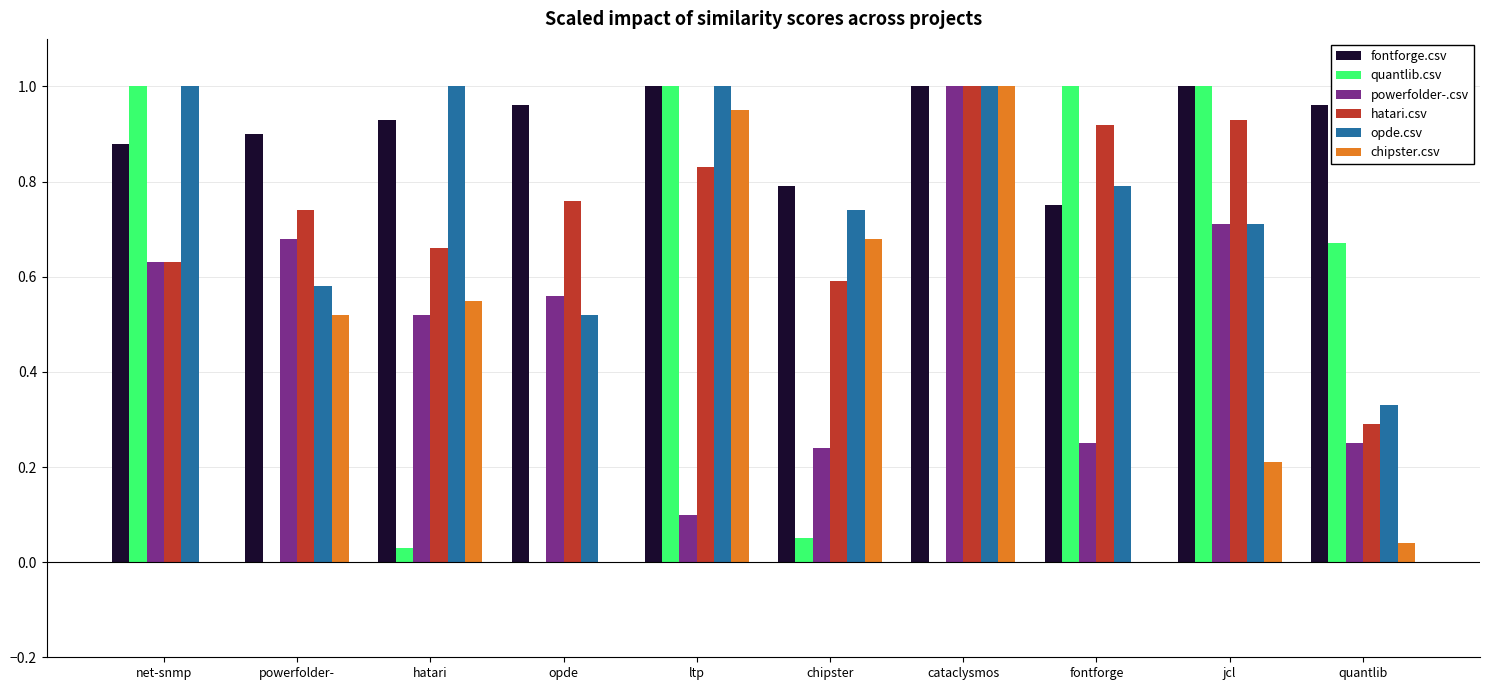

What are all the series names shown in the legend?

fontforge.csv, quantlib.csv, powerfolder-.csv, hatari.csv, opde.csv, chipster.csv